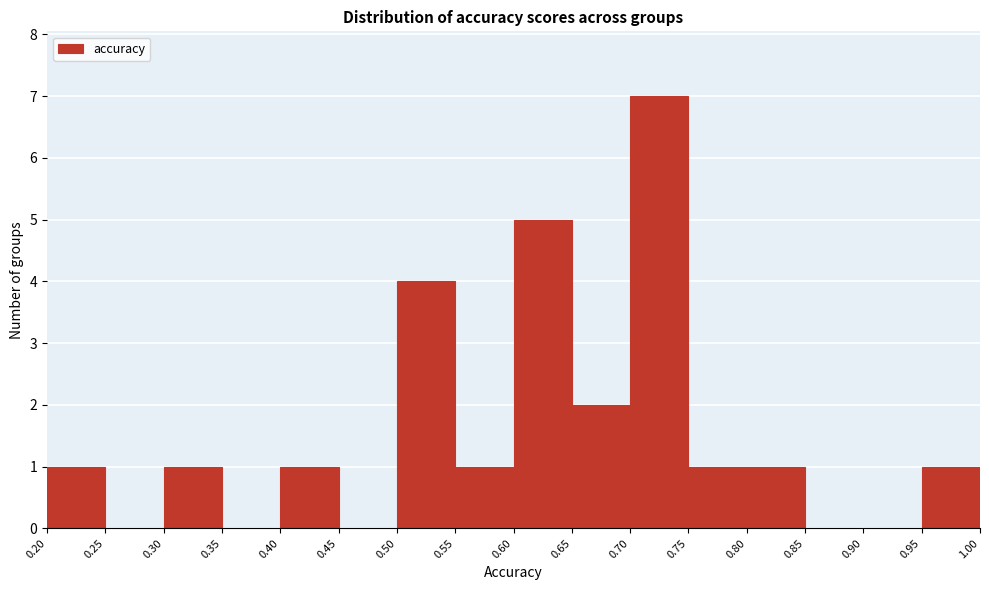

What is the height of the bar covering 0.80 to 0.85 on the x-axis? The values are not printed on the chart, so give them approximately, as read against the axis.

1